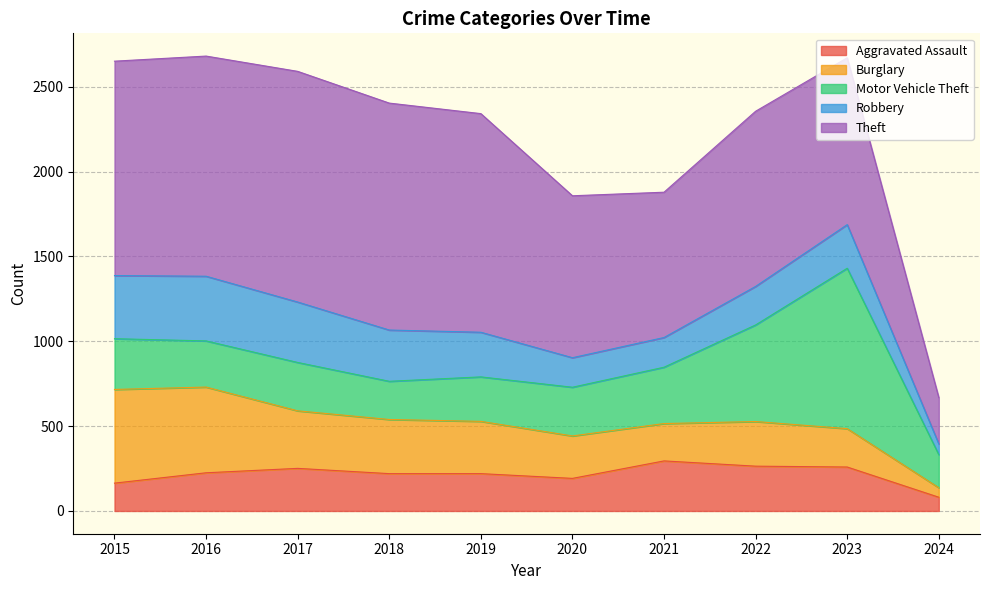

How many interior local peaks does the Aggravated Assault series have?

2